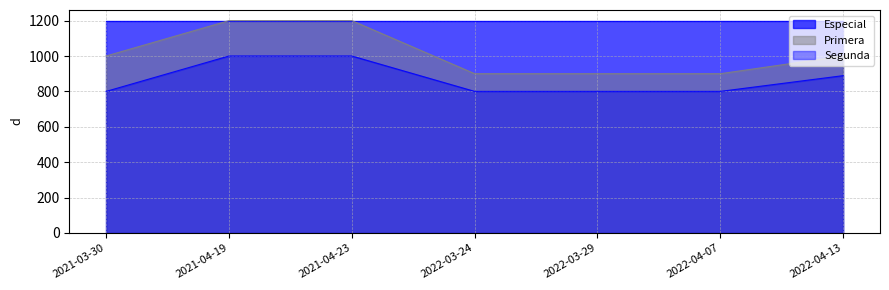

What is the smallest value displayed?

800